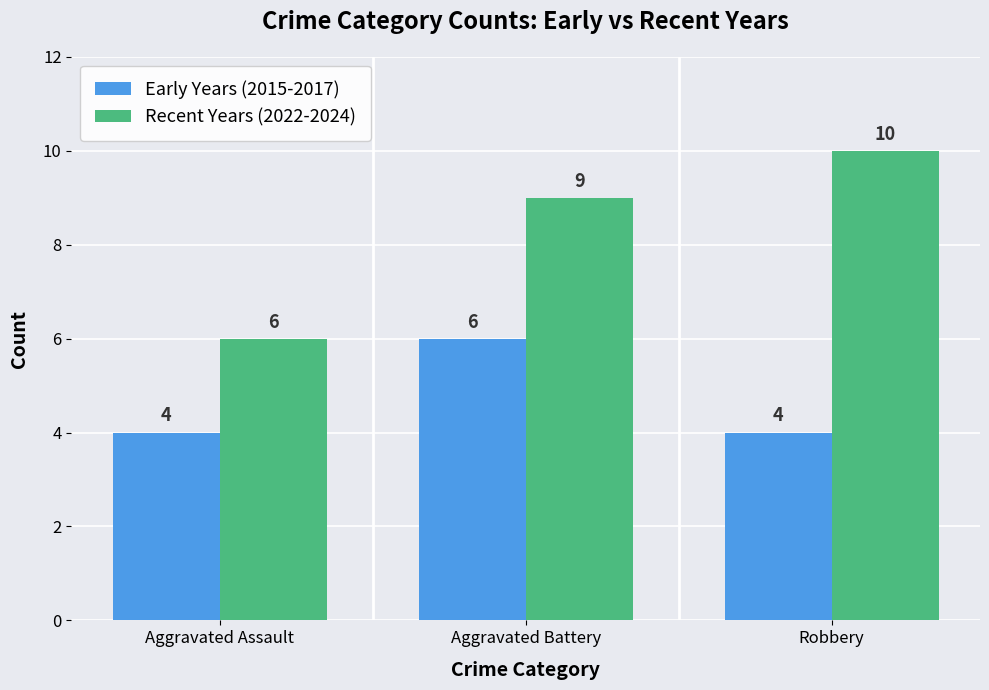

True or false: Recent Years (2022-2024) has a value of 4 at Aggravated Assault.

False